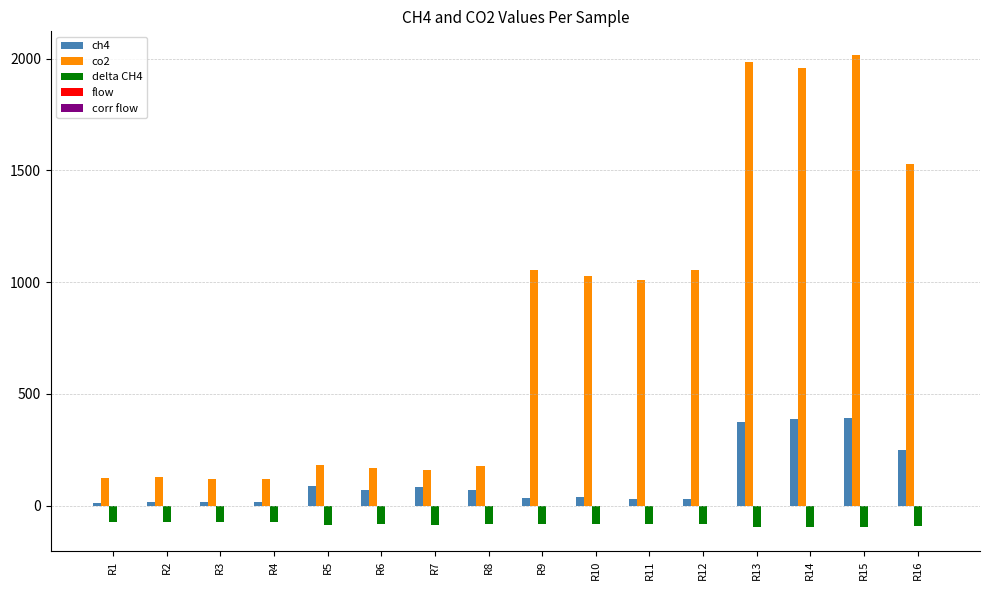

What is the maximum value shown in the chart?

2016.0